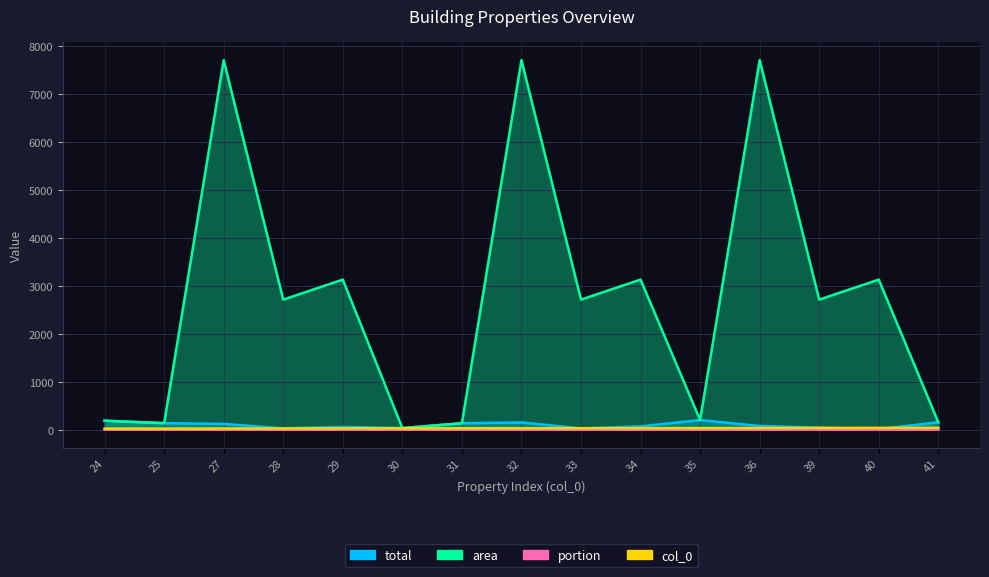

Reading left to right, transcribe all the data shown in this chart.

total: 189.4	138.2	122.6	30.1	60.0	35.6	136.4	153.0	29.6	70.9	203.3	80.0	44.1	12.9	157.0
area: 189.4	138.2	7702.3	2712.6	3129.0	35.6	136.4	7702.3	2712.6	3129.0	203.3	7702.3	2712.6	3129.0	157.0
portion: 1.0	1.0	0.0	0.0	0.0	1.0	1.0	0.0	0.0	0.0	1.0	0.0	0.0	0.0	1.0
col_0: 24.0	25.0	27.0	28.0	29.0	30.0	31.0	32.0	33.0	34.0	35.0	36.0	39.0	40.0	41.0